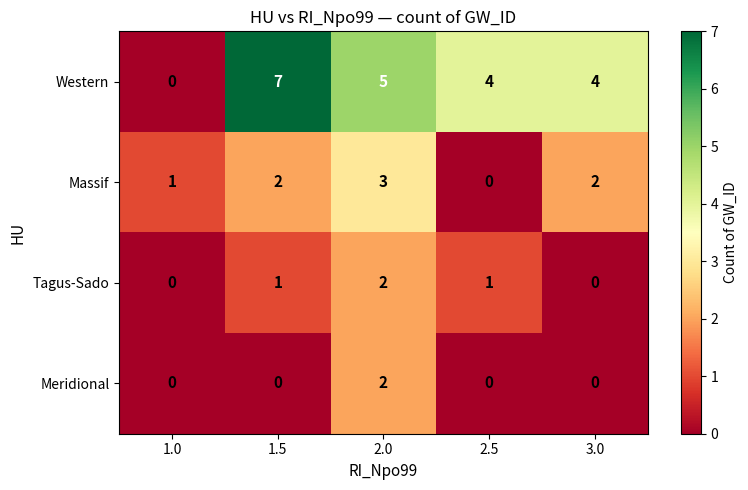

Is it true that Meridional equals 1 at 2.5?

False